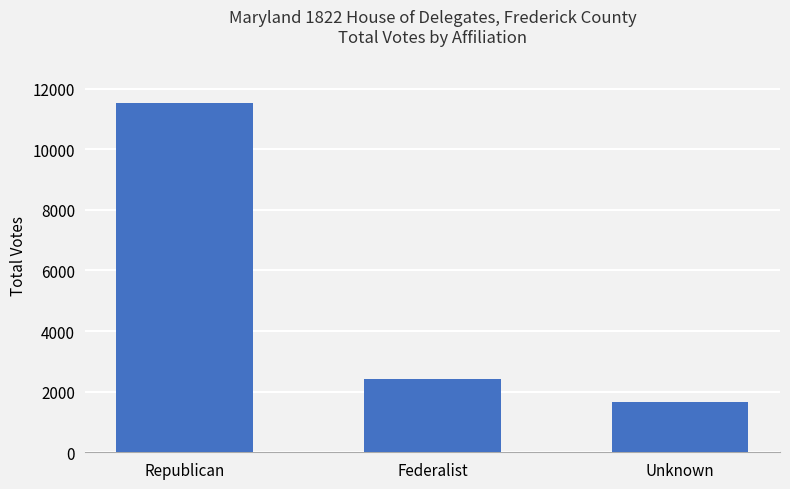

What is the maximum value shown in the chart?

11538